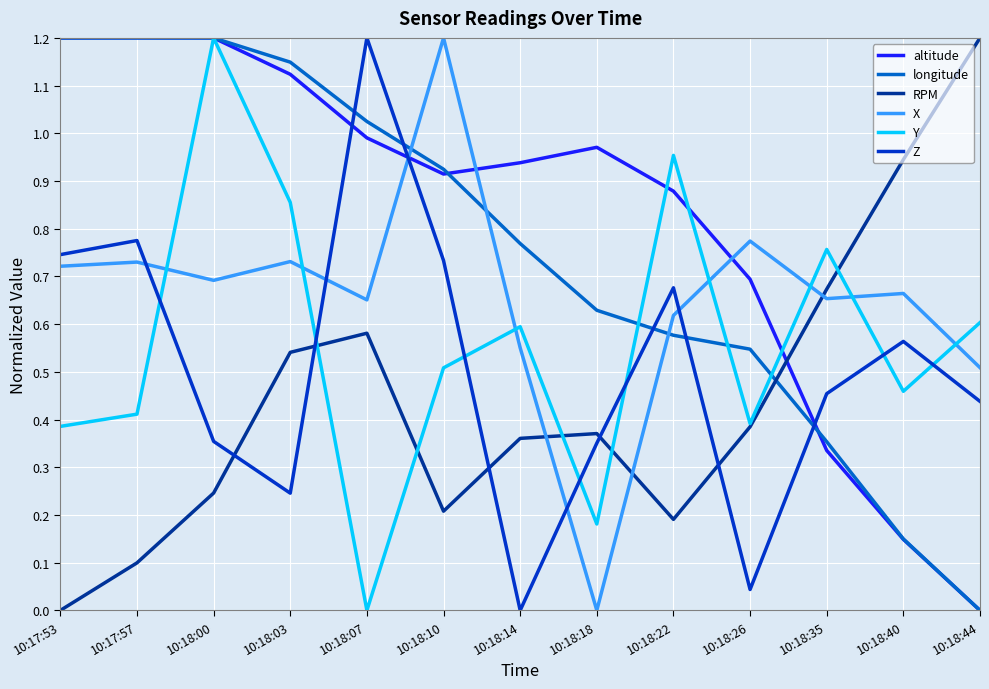

At how many categories does at least one series exceed 0?

13